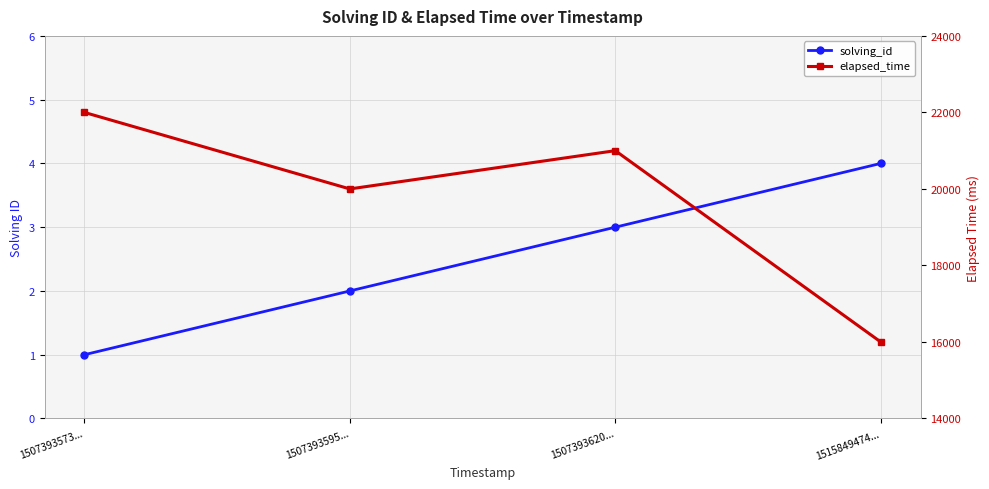

Rank the categories by solving_id value from lowest to highest.

1507393573..., 1507393595..., 1507393620..., 1515849474...